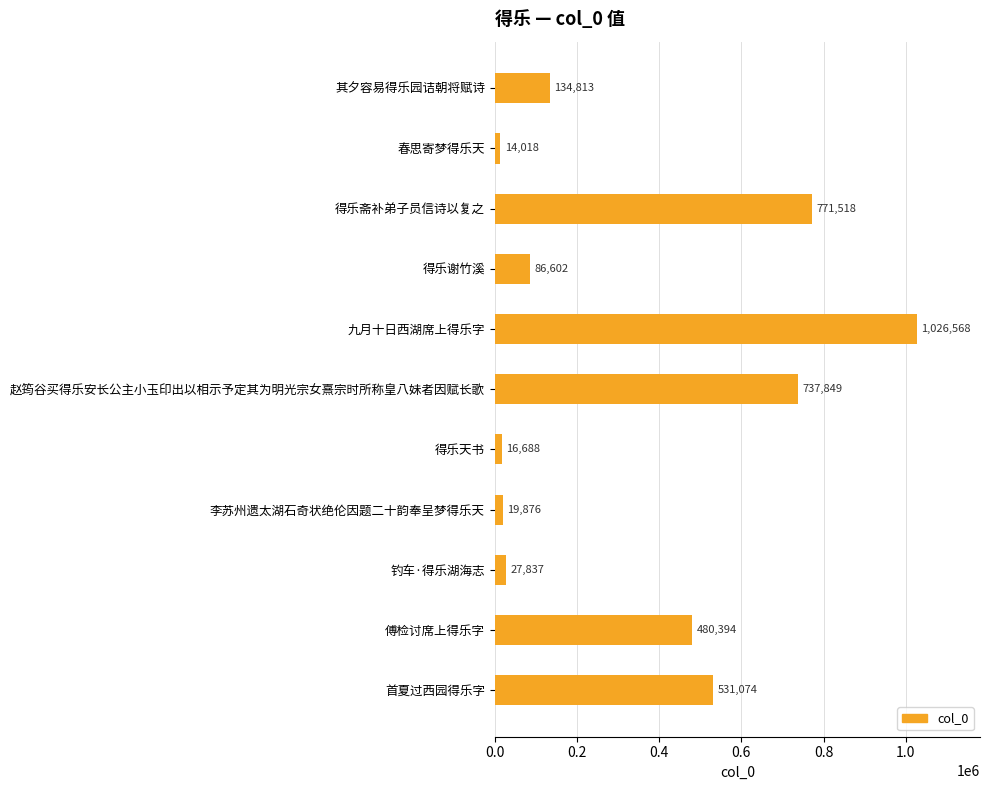

What is the change in value from 李苏州遗太湖石奇状绝伦因题二十韵奉呈梦得乐天 to 钓车·得乐湖海志?

+7961